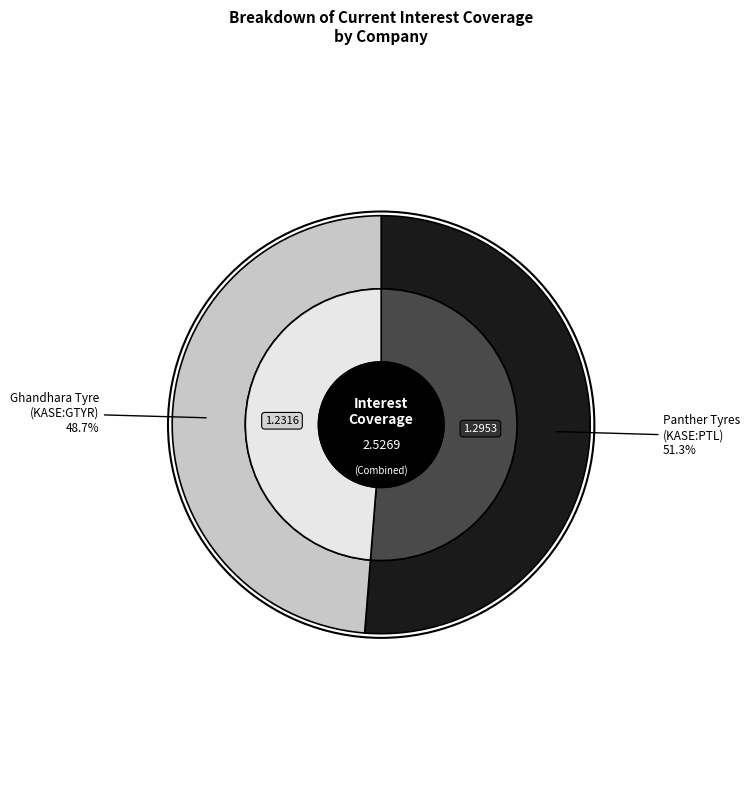

Is it true that Ghandhara Tyre and Rubber Company Limited (KASE:GTYR) is 55% of the pie?

False